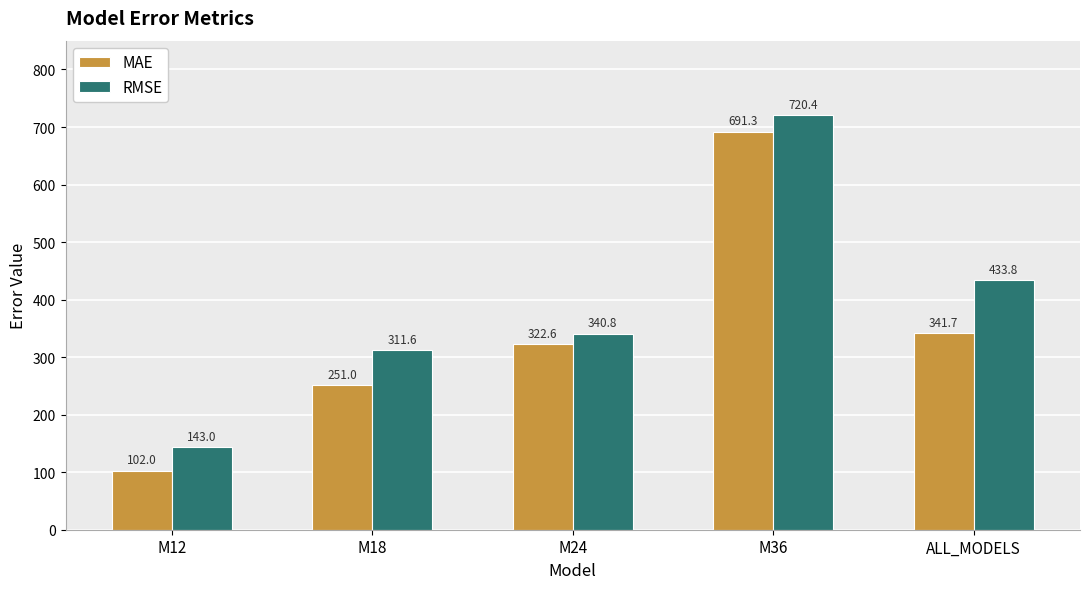

List the series in order of their peak value, highest first.

RMSE, MAE